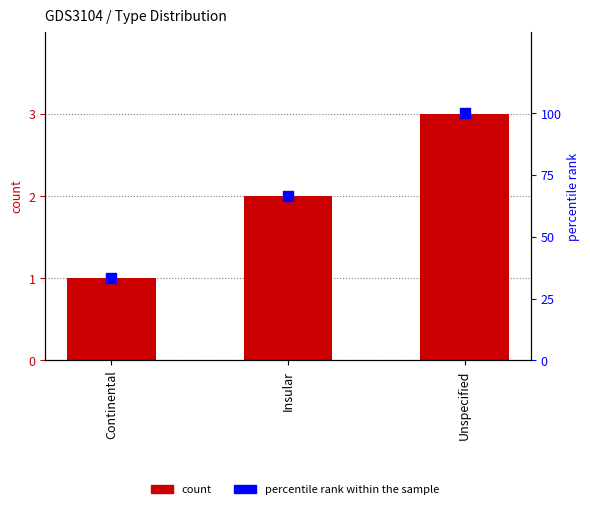

At which category is the sum across all series the highest?

Unspecified